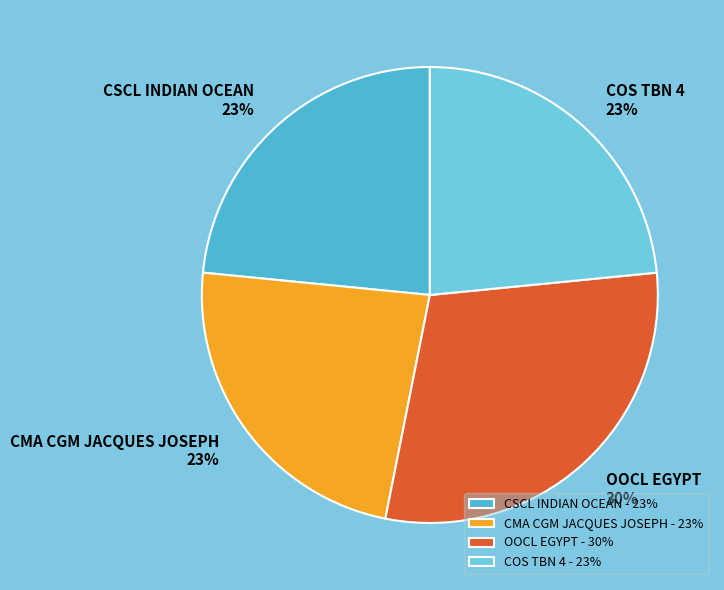

How many slices are in this pie chart?

4